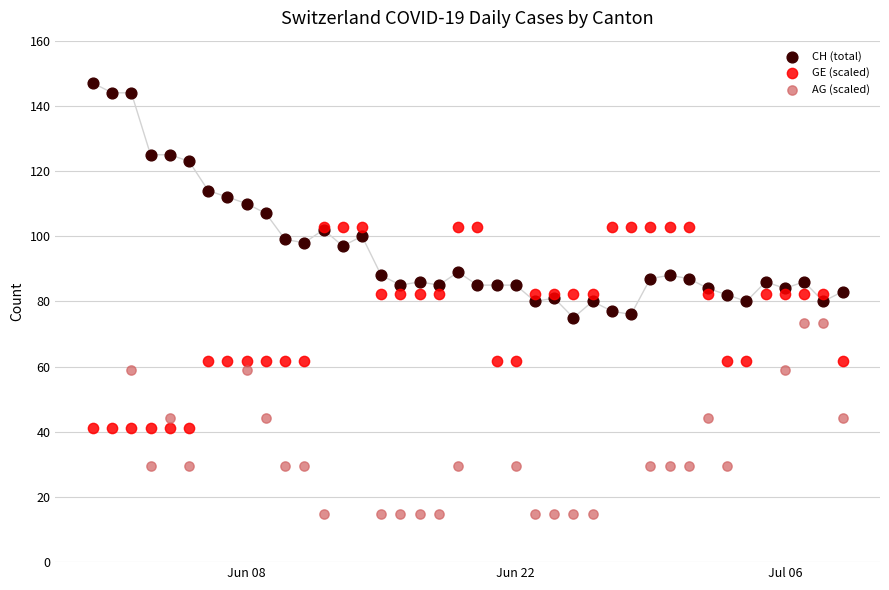

Which series contains the lowest Y value?

AG (scaled)